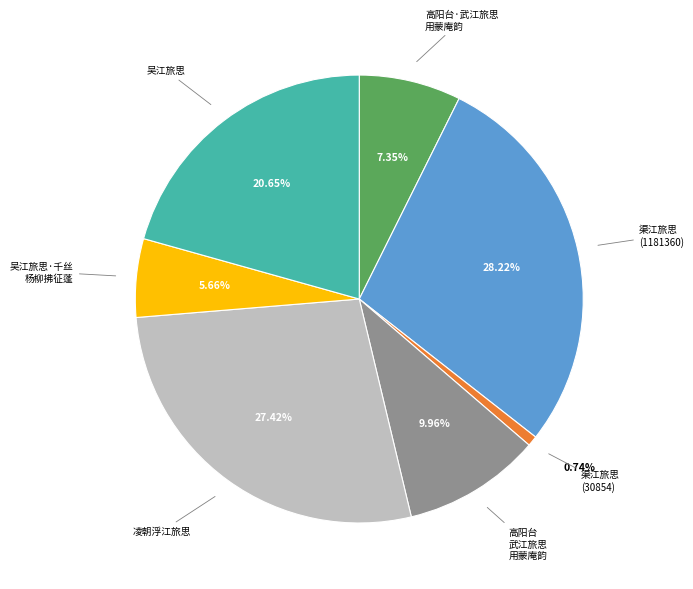

Approximately how many times larger is the value at 高阳台·武江旅思 用蒙庵韵 compared to 渠江旅思 (1181360)?

0.3